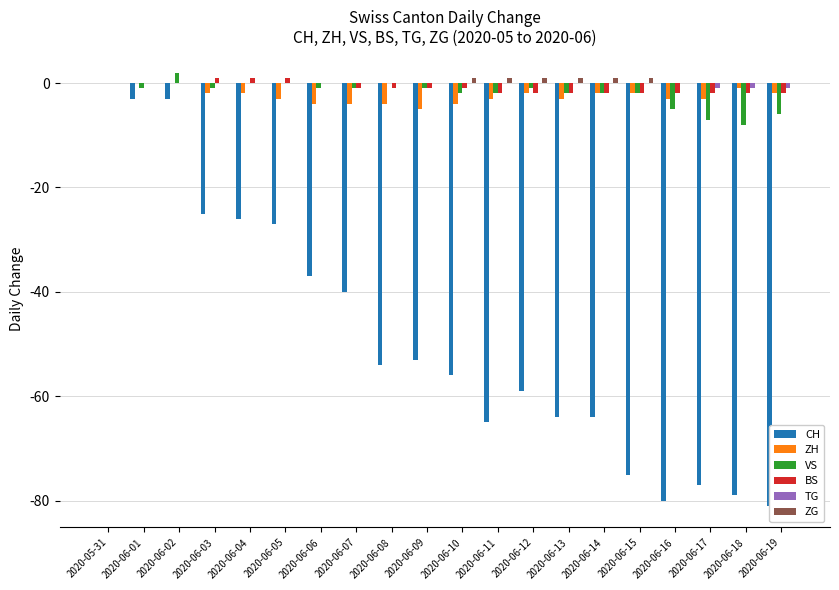

Which label corresponds to the largest value in the chart?

2020-06-02